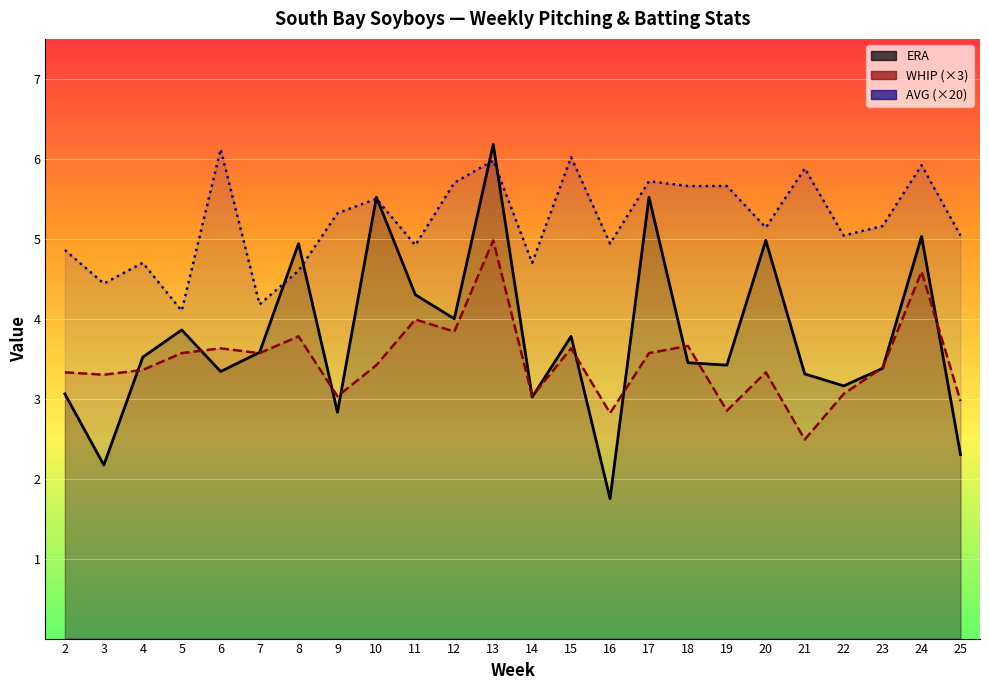

Where does the WHIP (×3) series first go above 3?

2